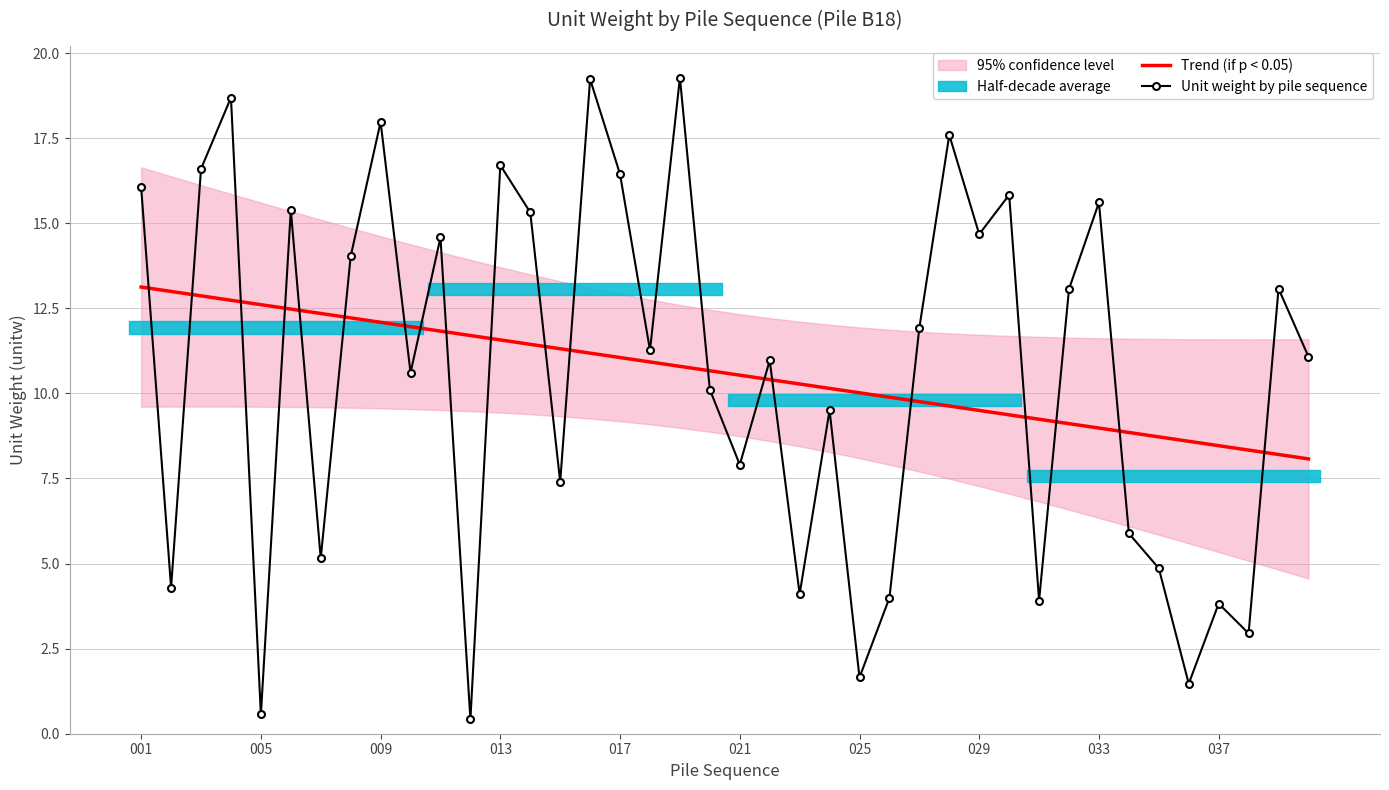

True or false: Trend (if p < 0.05) has a value of 3.2 at 009.

False